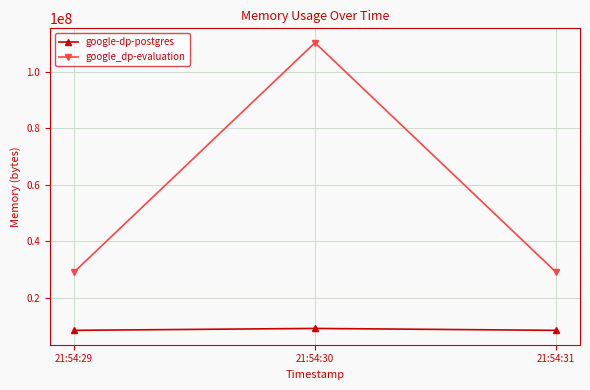

What is the greatest value displayed?

110215168